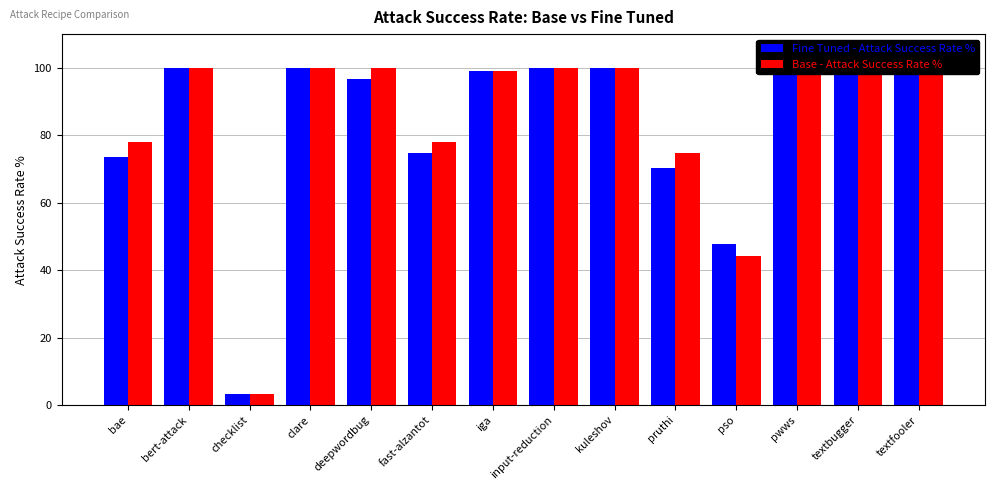

Rank the series at textbugger from highest to lowest value.

Base - Attack Success Rate %, Fine Tuned - Attack Success Rate %